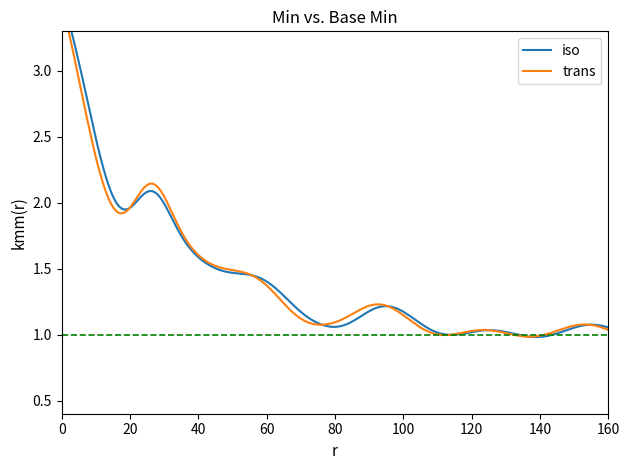

Is it true that iso equals -1 at 22?

False